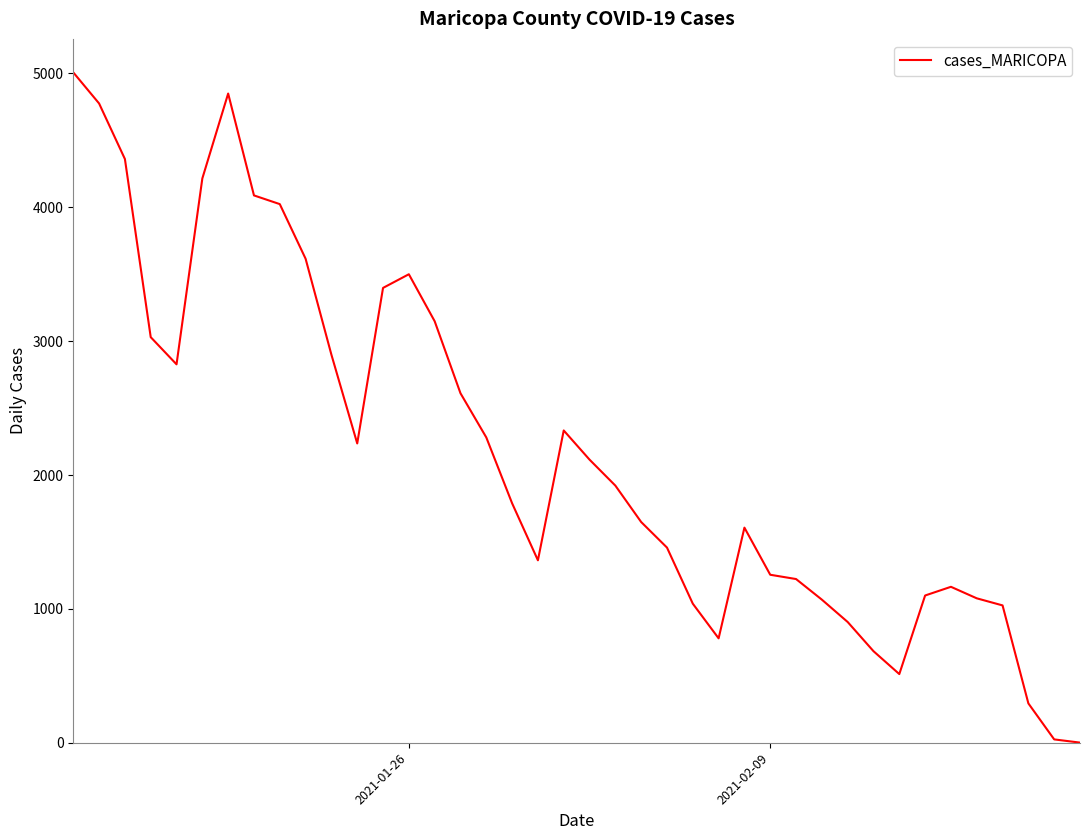

What is the difference between the maximum and minimum values?

5007